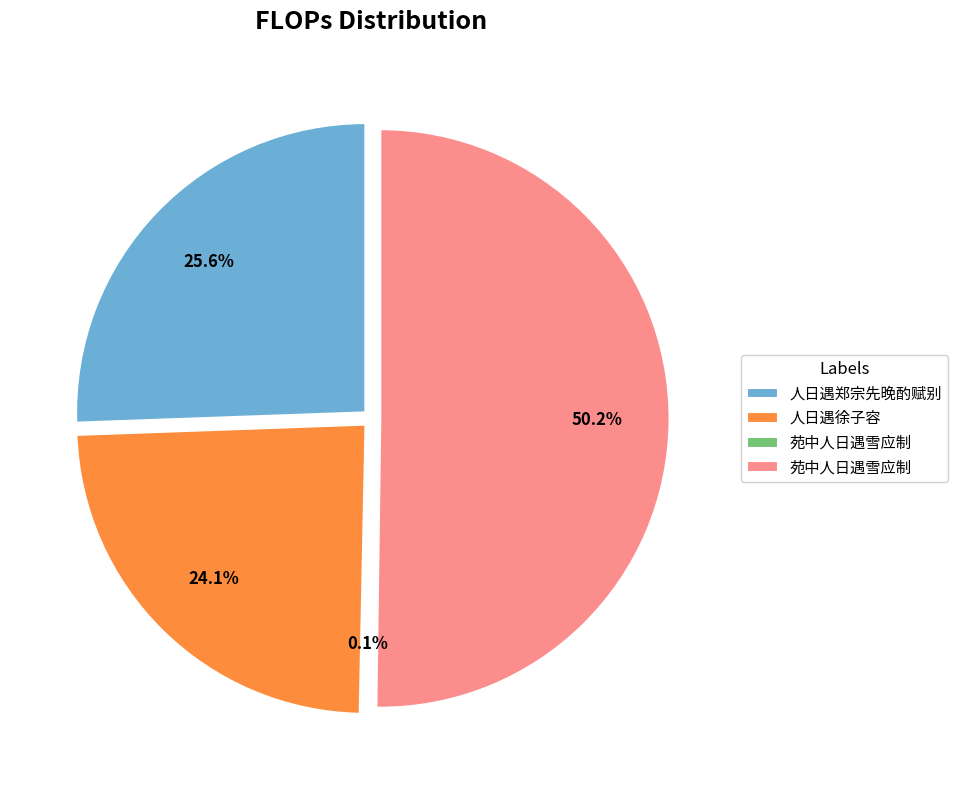

What percentage is NOT represented by 人日遇徐子容?

75.9%